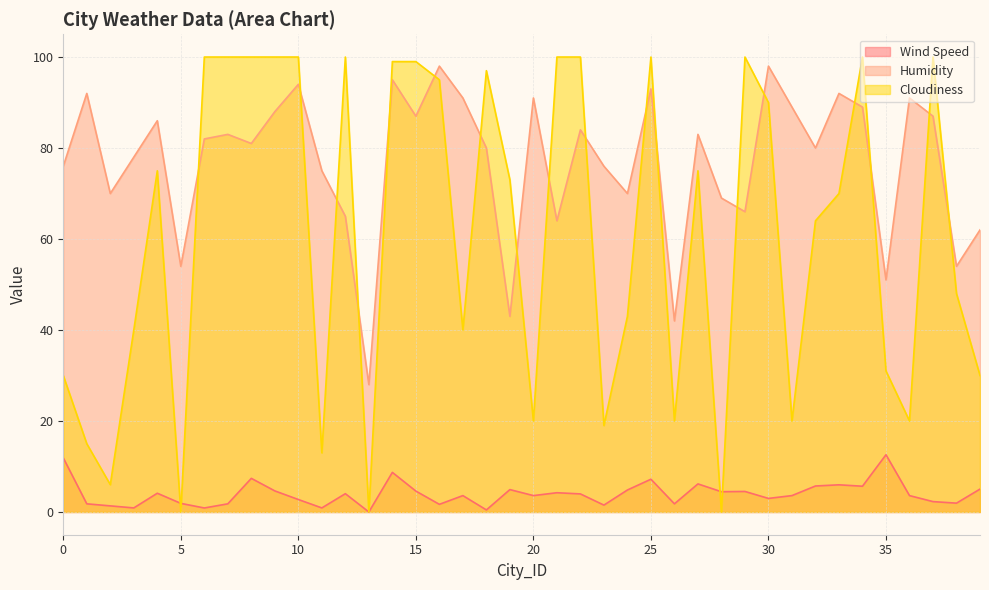

How many lines are shown in the chart?

3